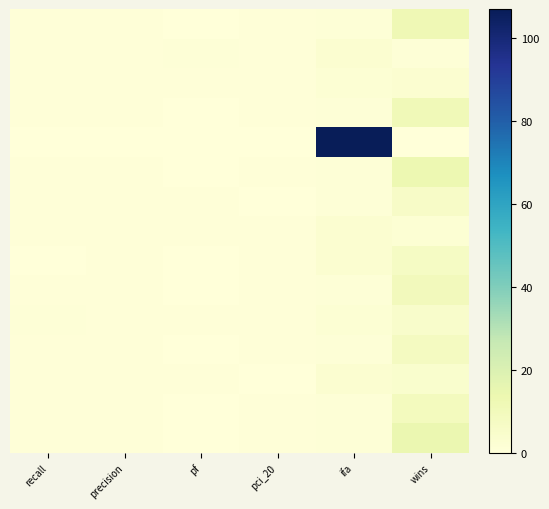

Which label corresponds to the smallest value in the chart?

recall